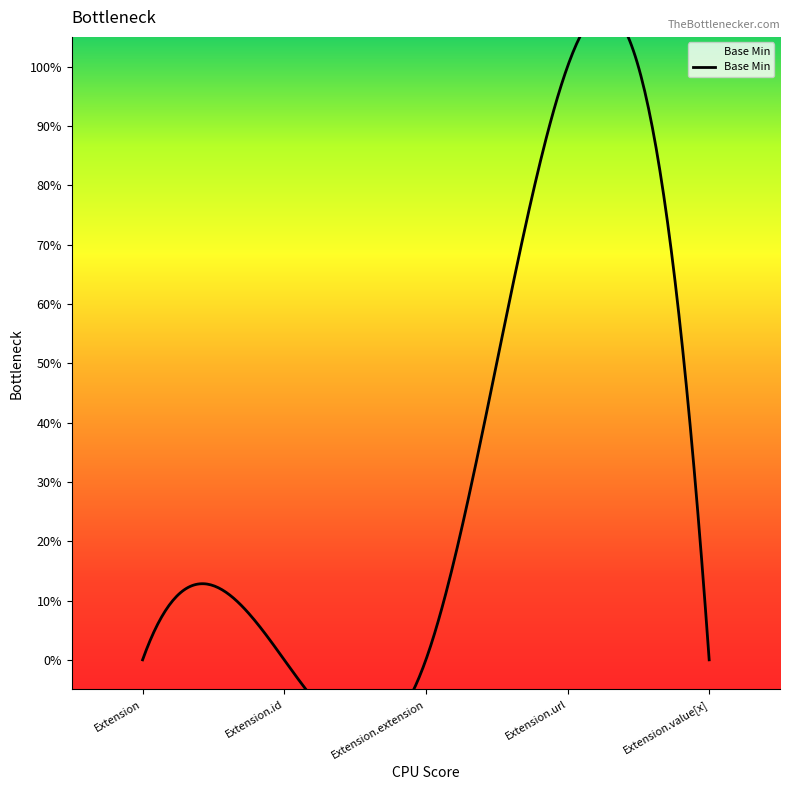

How many values are above zero?

1